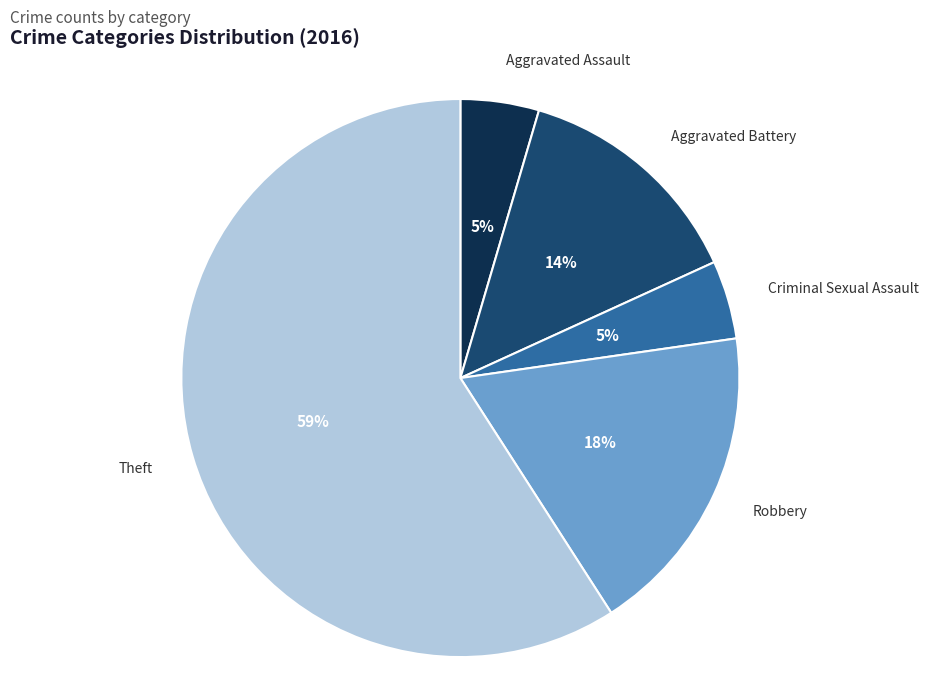

Does any single category account for the majority?

Yes